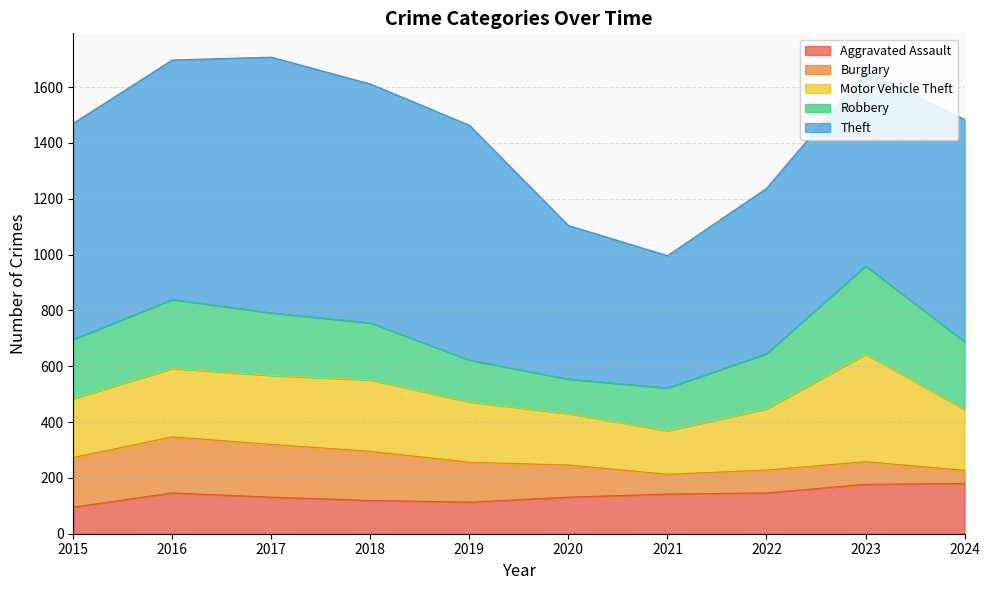

True or false: Aggravated Assault and Motor Vehicle Theft cross at least once.

False